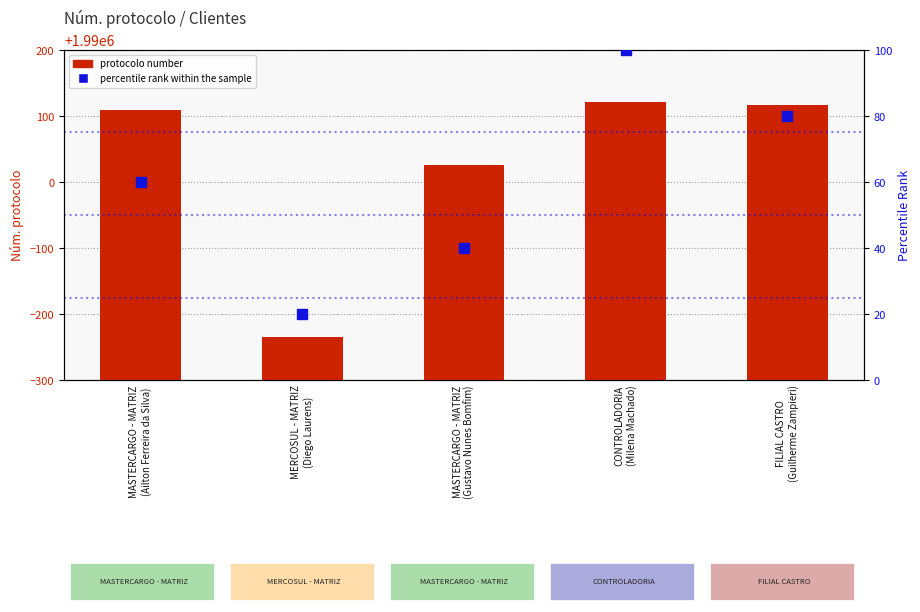

What is the sum of the protocolo number values at MASTERCARGO - MATRIZ
(Gustavo Nunes Bomfim) and FILIAL CASTRO
(Guilherme Zampieri)?

3980143